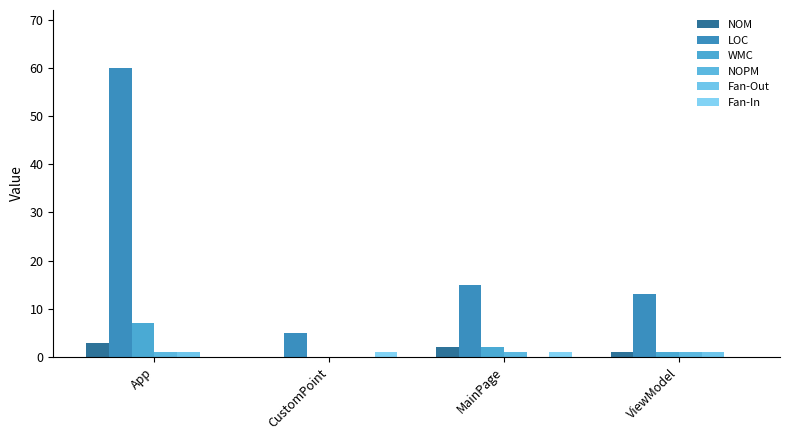

Which series has the largest total across all categories?

LOC